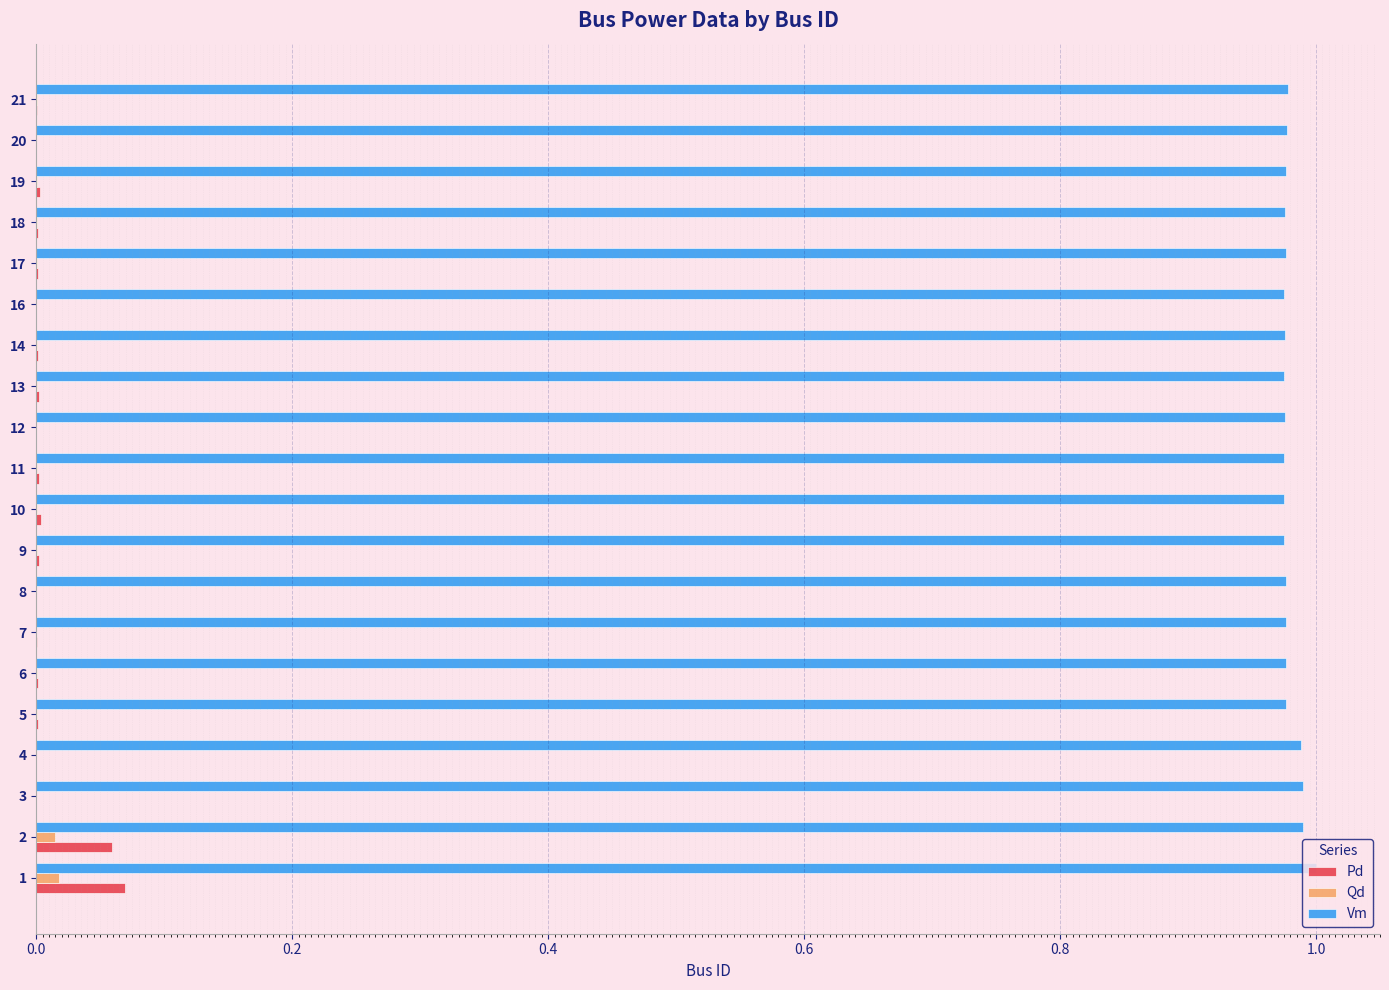

Is it true that Vm equals 1.3 at 18?

False